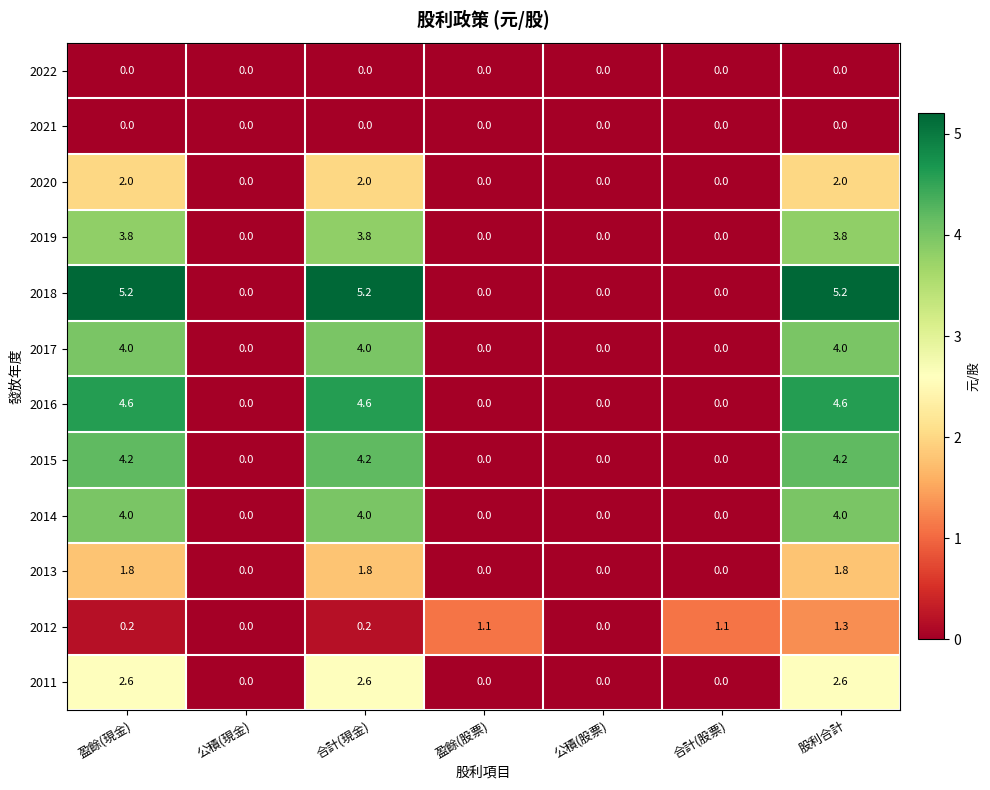

Is it true that 2011 equals -1.2 at 盈餘(股票)?

False